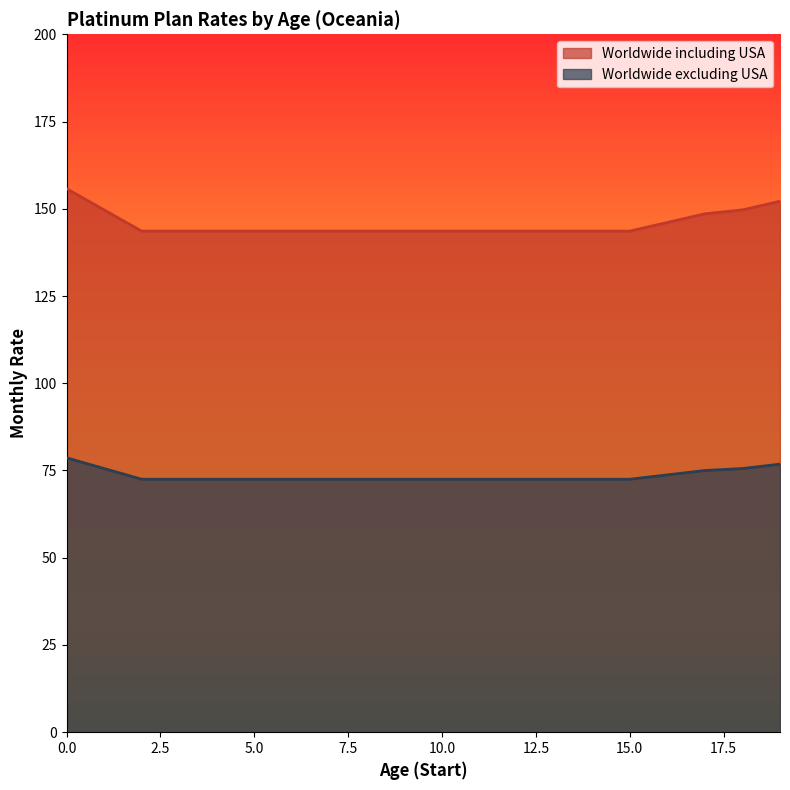

Reading right to left, extract all data points from this chart.

Worldwide including USA: 152.2	149.7	148.6	146.1	143.6	143.6	143.6	143.6	143.6	143.6	143.6	143.6	143.6	143.6	143.6	143.6	143.6	143.6	149.7	155.8
Worldwide excluding USA: 76.8	75.6	75.0	73.7	72.5	72.5	72.5	72.5	72.5	72.5	72.5	72.5	72.5	72.5	72.5	72.5	72.5	72.5	75.6	78.6